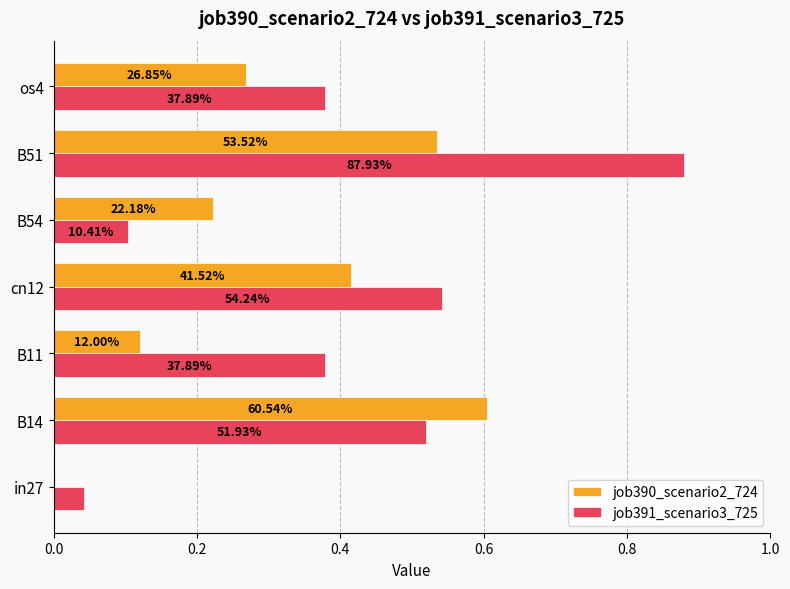

Rank the series by their maximum value, from lowest to highest.

job390_scenario2_724, job391_scenario3_725